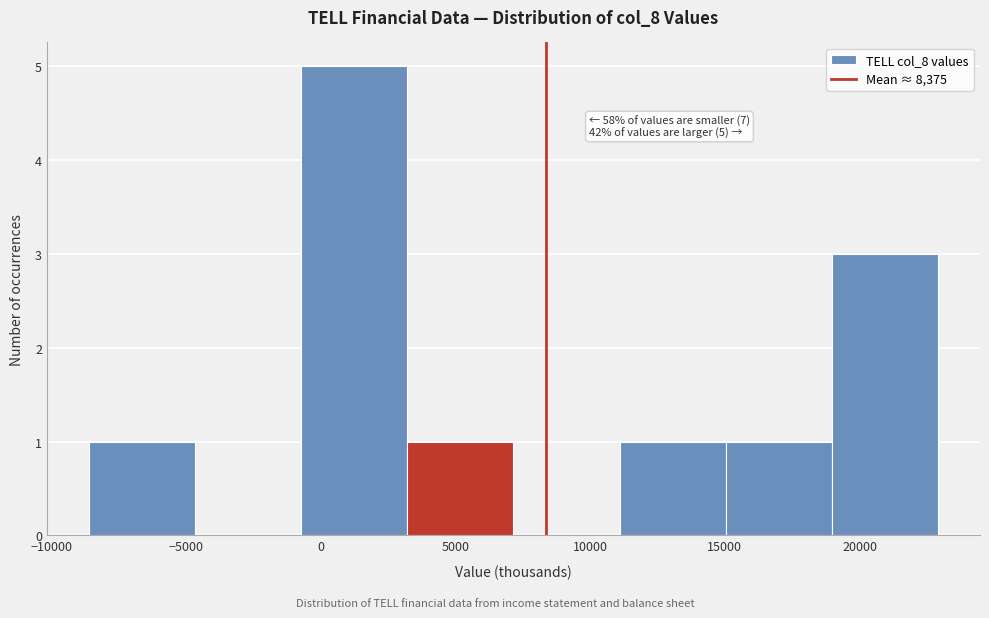

Over which range of the x-axis is the bar tallest?

-500 to 3000